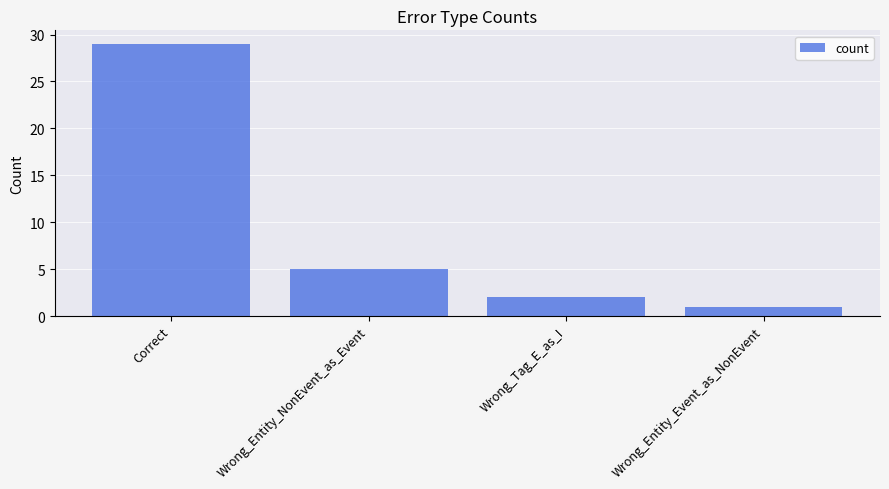

What is the average value?

9